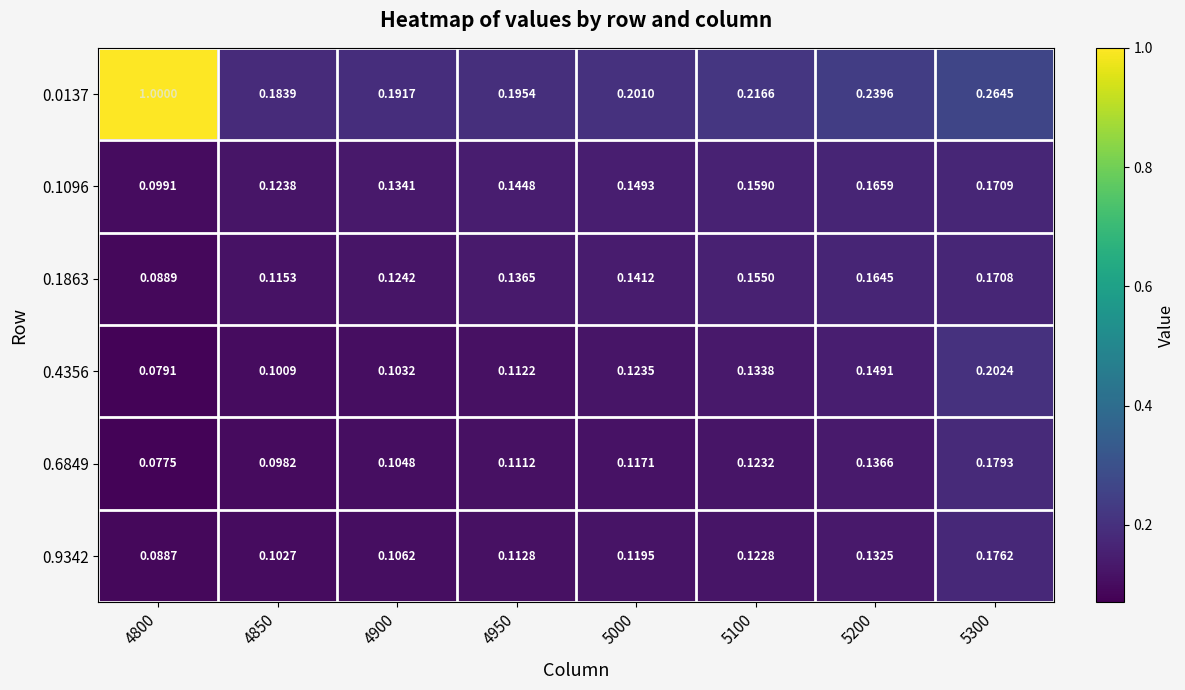

Is the value of 0.0137 at 5300 greater than the value of 0.1863 at 5000?

Yes